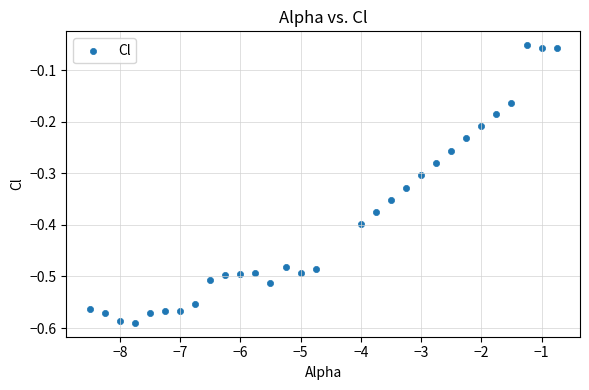

What is the range of X values (max minus min)?

7.8